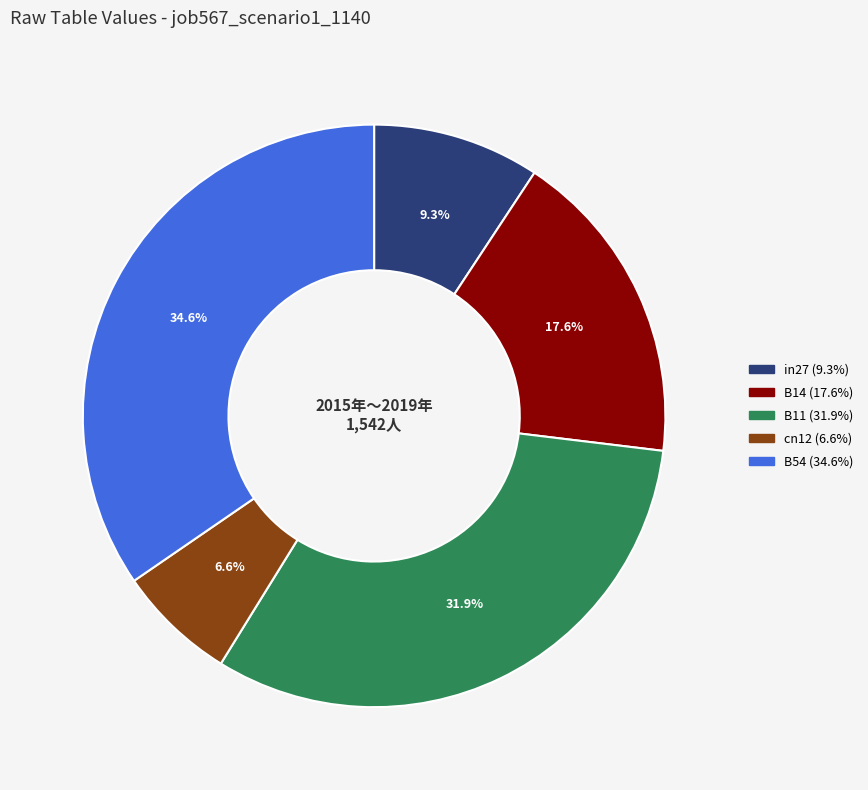

Which category has the biggest portion of the pie?

B54